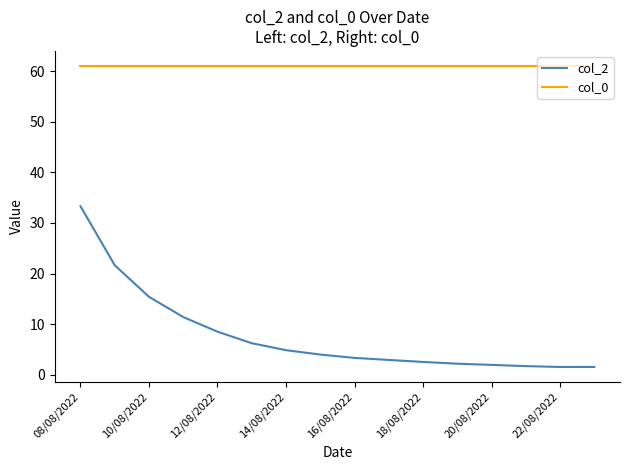

At how many categories does at least one series exceed 33?

16